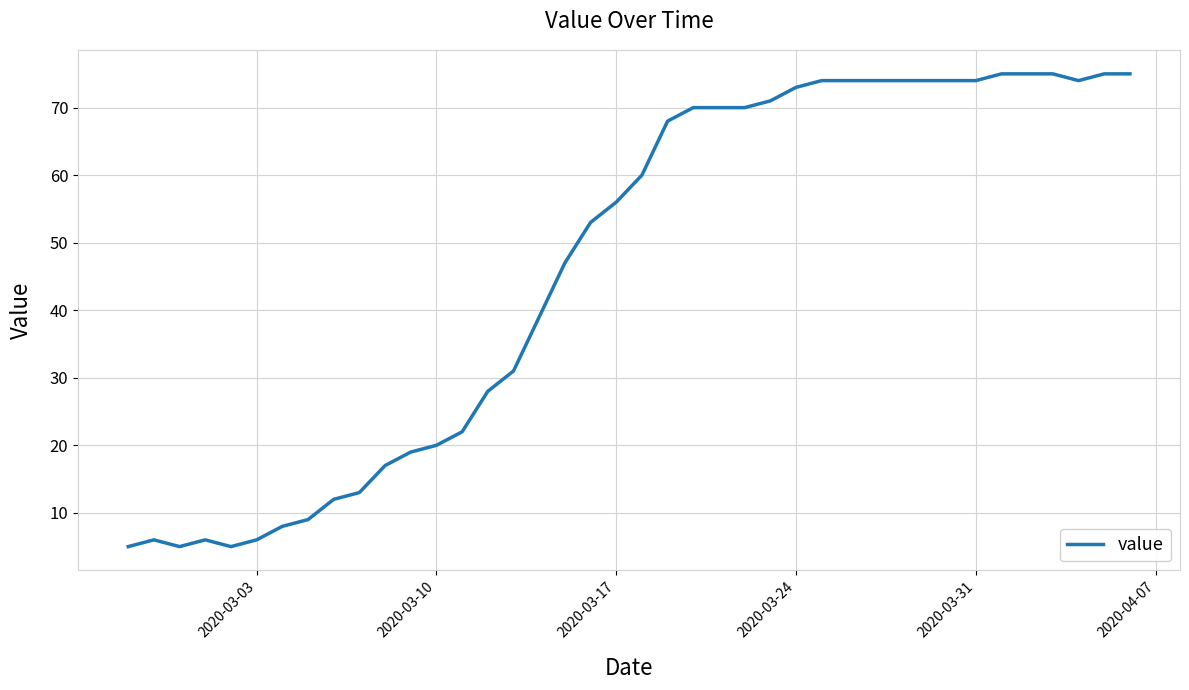

Does the chart display data point markers on the line(s)?

No